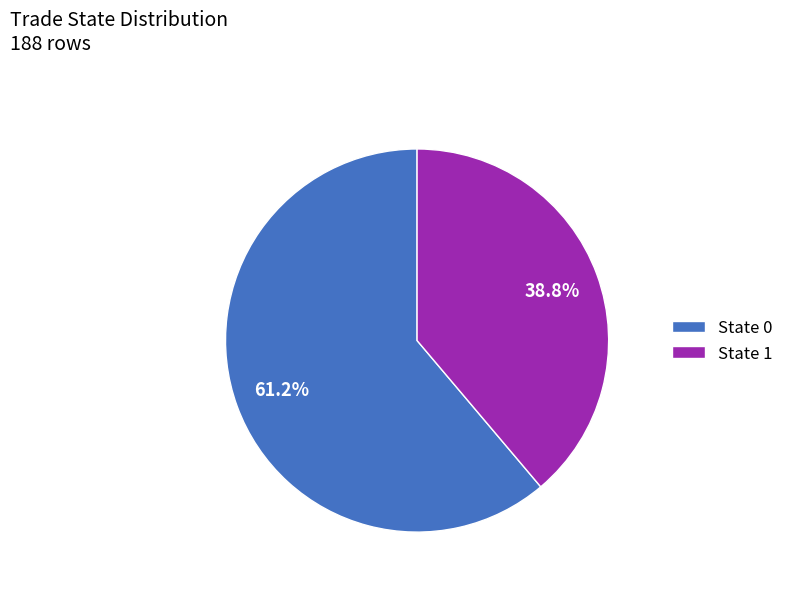

How much of the chart is everything except State 0?

38.8%